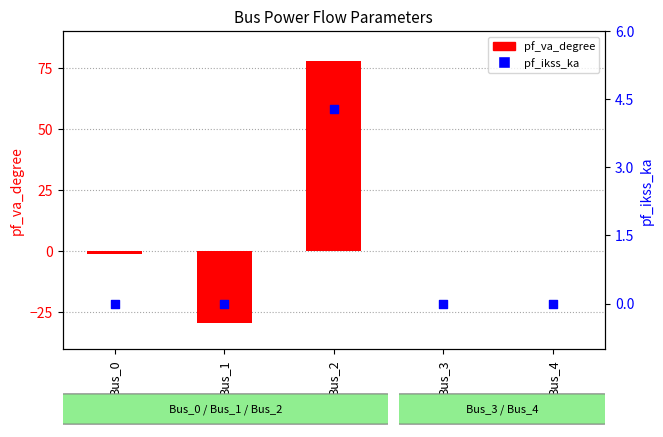

Which series has the largest total across all categories?

pf_va_degree